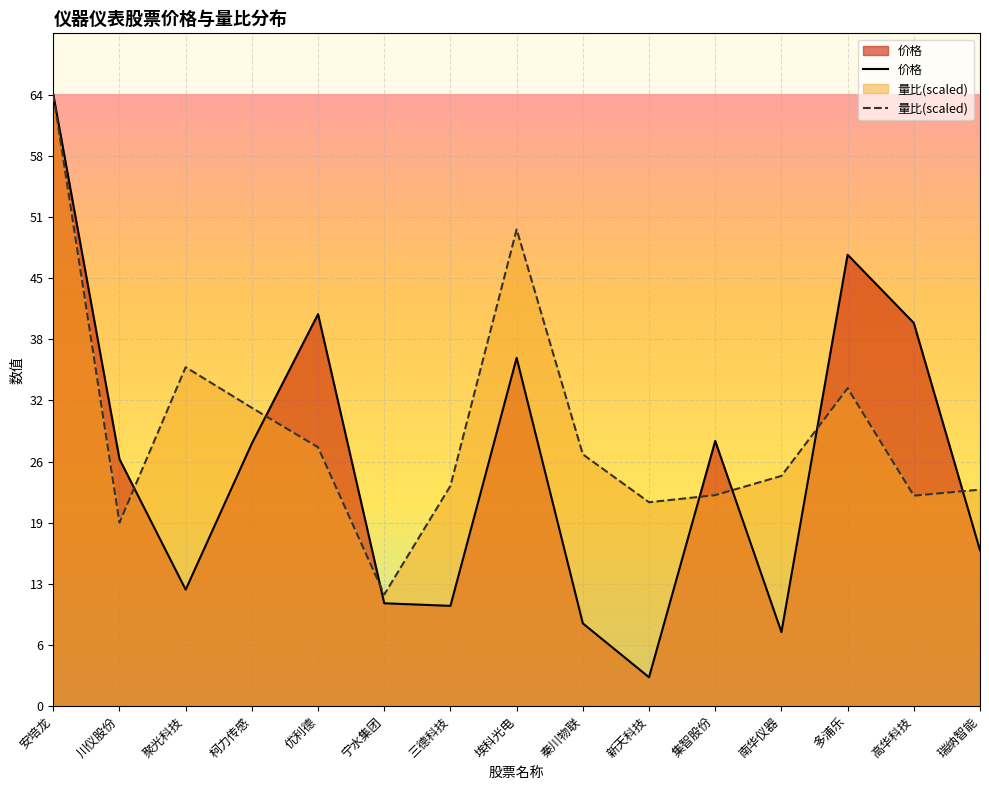

How many data points in 量比 are less than 24?

7